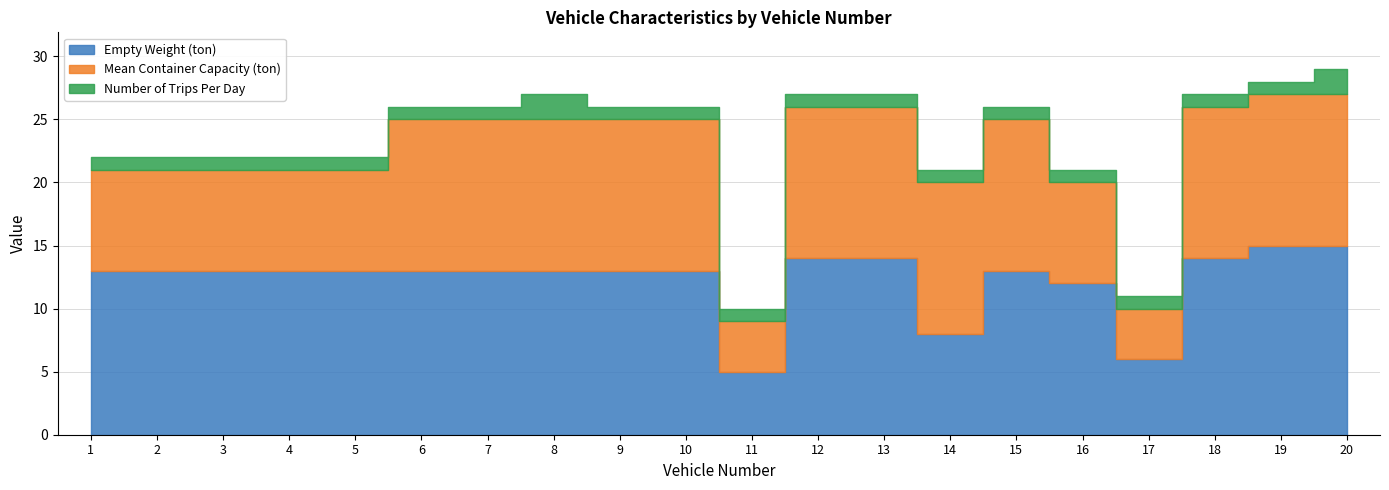

True or false: Number of Trips Per Day and Empty Weight (ton) intersect in this chart.

False